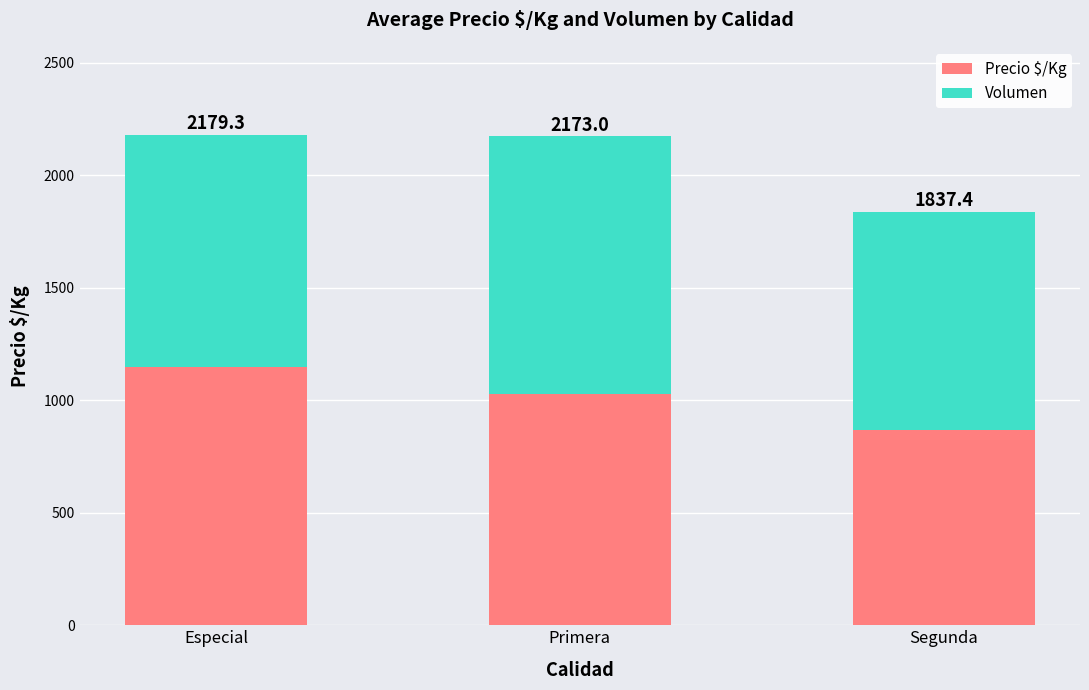

What is the difference between the Volumen values at Segunda and Primera?

175.5